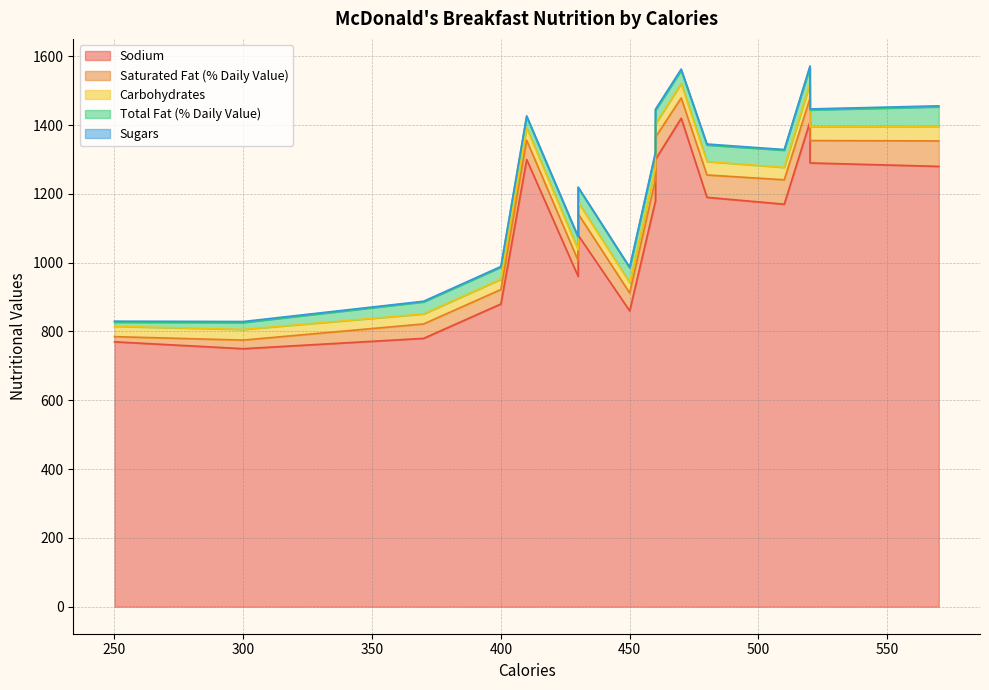

What is the sum of all Sodium values?

17620